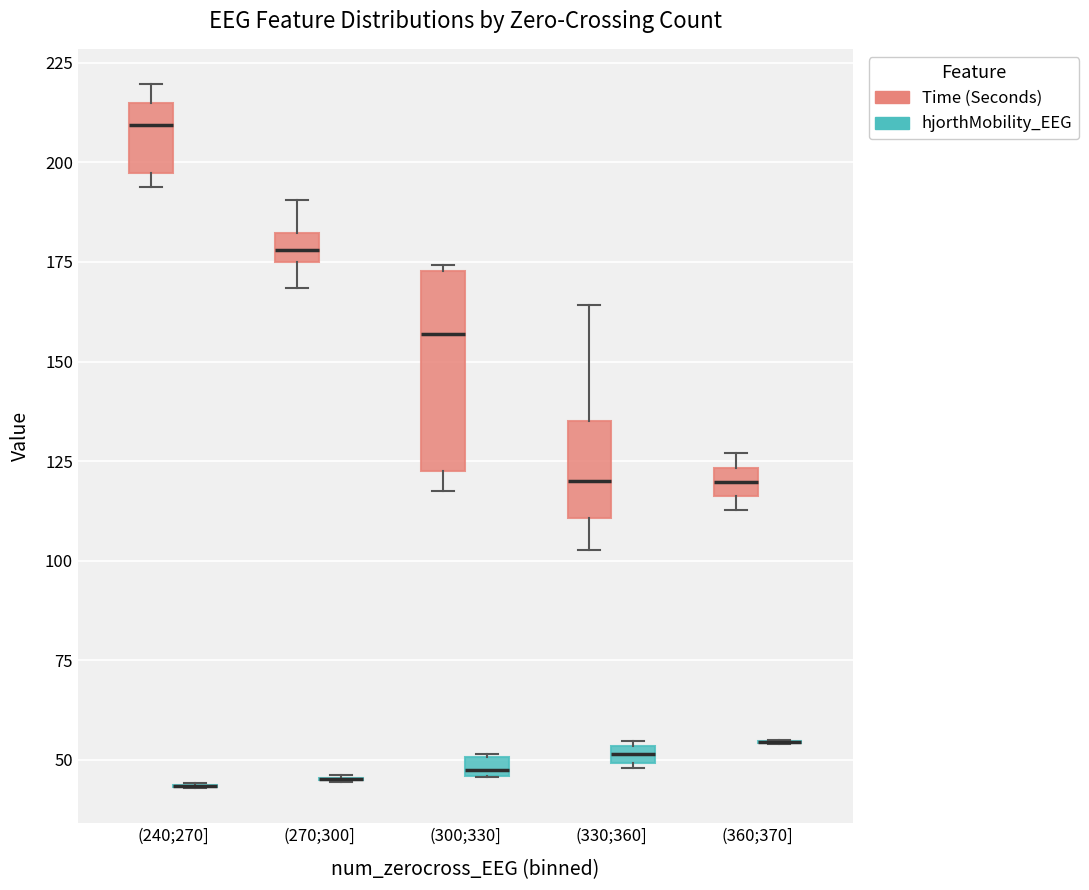

Where is the lower edge of the box for (240;270] (Time (Seconds)) on the y-axis? The values are not printed on the chart, so give them approximately, as read against the axis.

195